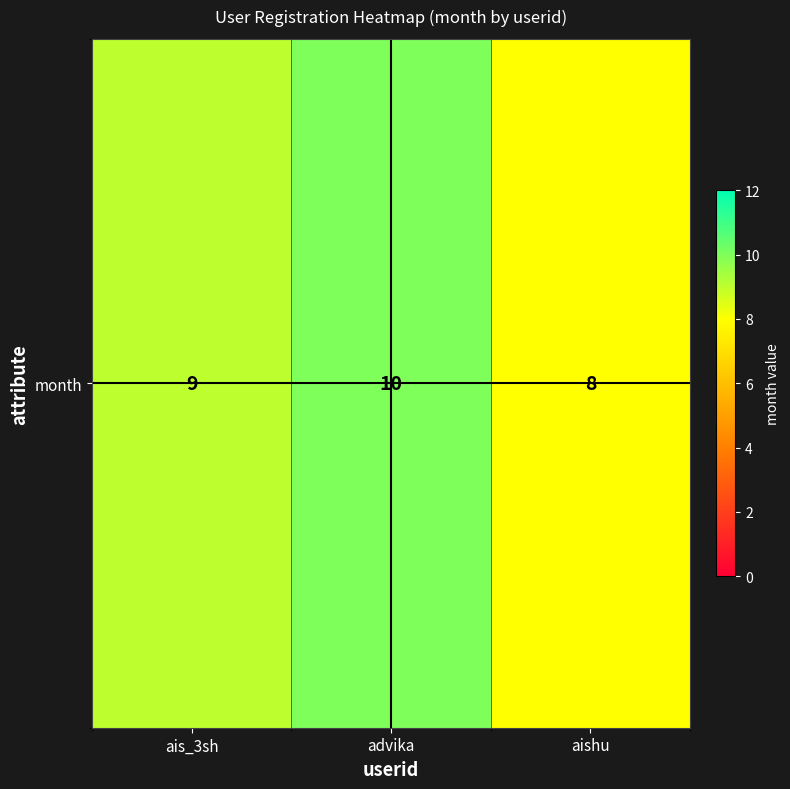

What is the ratio of the value at ais_3sh to the value at advika?

0.9